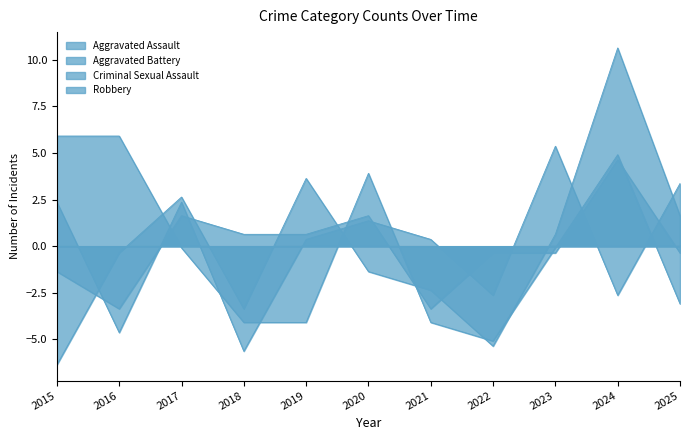

What is the total value across all series at 2022?

-13.5